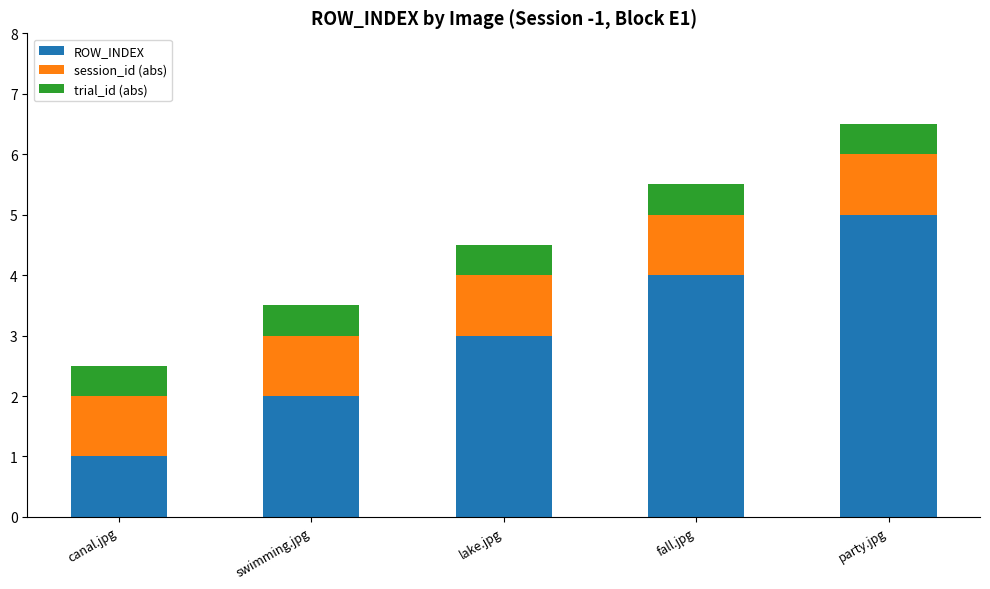

What is the sum of all ROW_INDEX values?

15.0